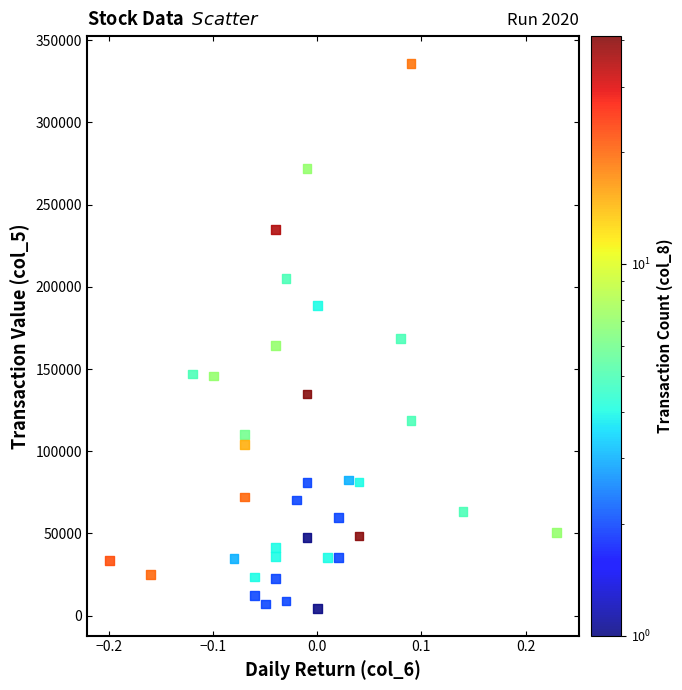

What is the range of Y values (max minus min)?

331490